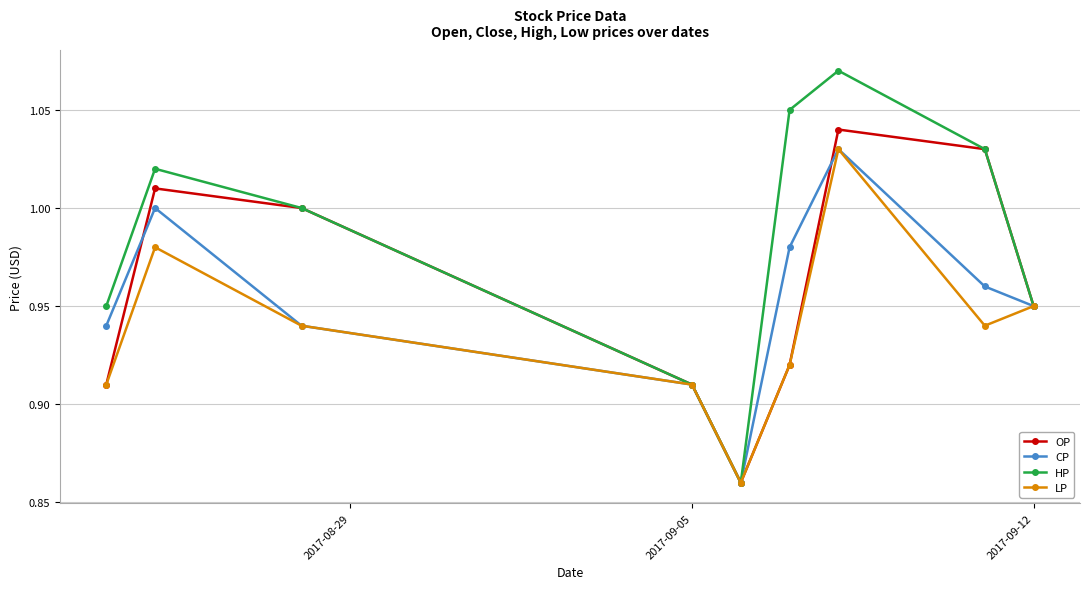

True or false: CP has more than 0 points higher than both neighbors.

True